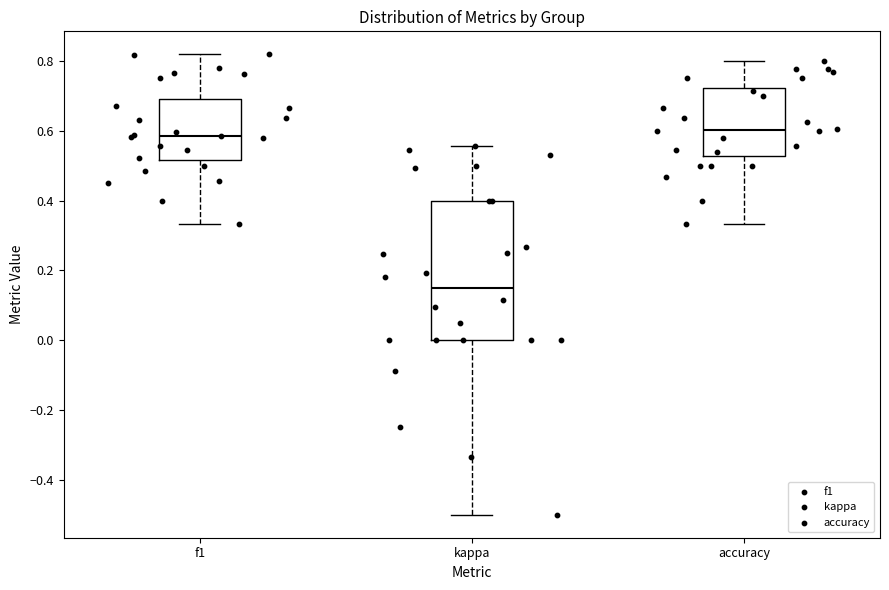

Reading left to right, transcribe this box plot: for each box, give where its median line is, the range the box spans, and where its two whiskers end, as read against the y-axis. The values are not printed on the chart, so give them approximately, as read against the axis.

f1: median 0.58, box 0.52 to 0.70, whiskers 0.34 to 0.82
kappa: median 0.14, box 0.00 to 0.40, whiskers -0.50 to 0.56
accuracy: median 0.60, box 0.52 to 0.72, whiskers 0.34 to 0.80